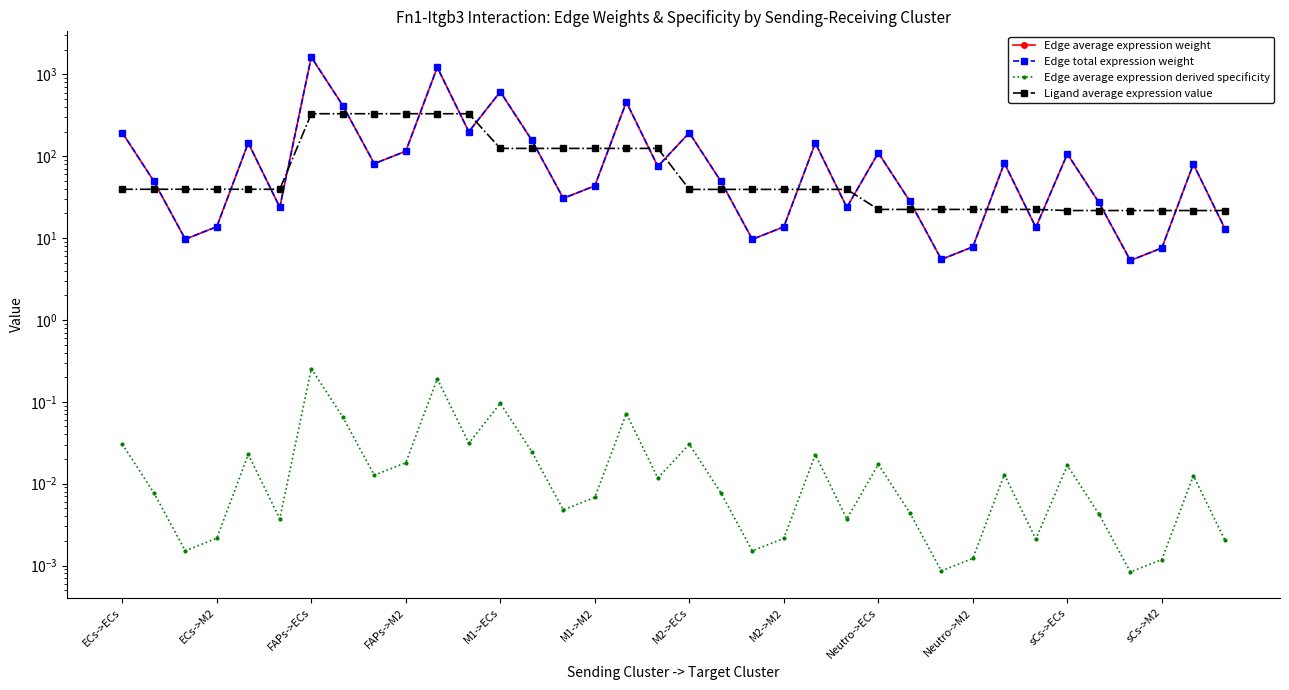

How many series are shown in this chart?

4